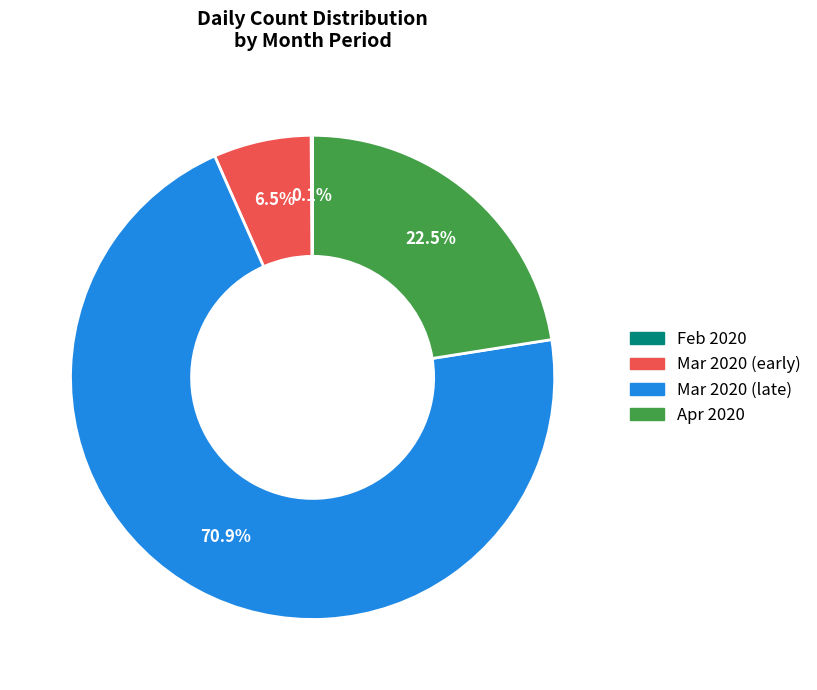

Is there a majority slice in this chart?

Yes